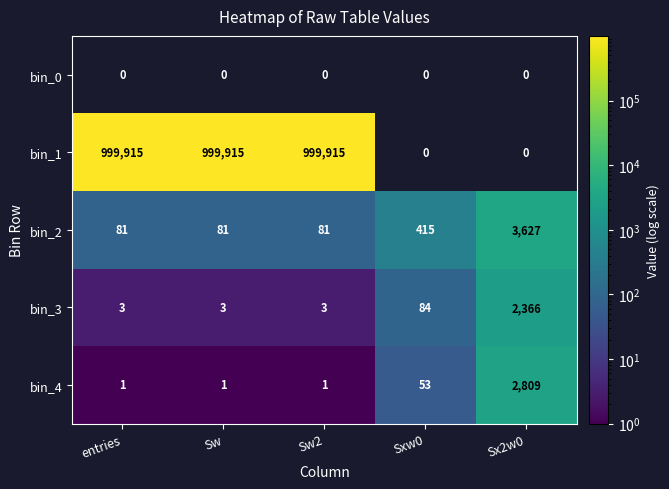

Which category has the highest value in the bin_4 series?

Sx2w0